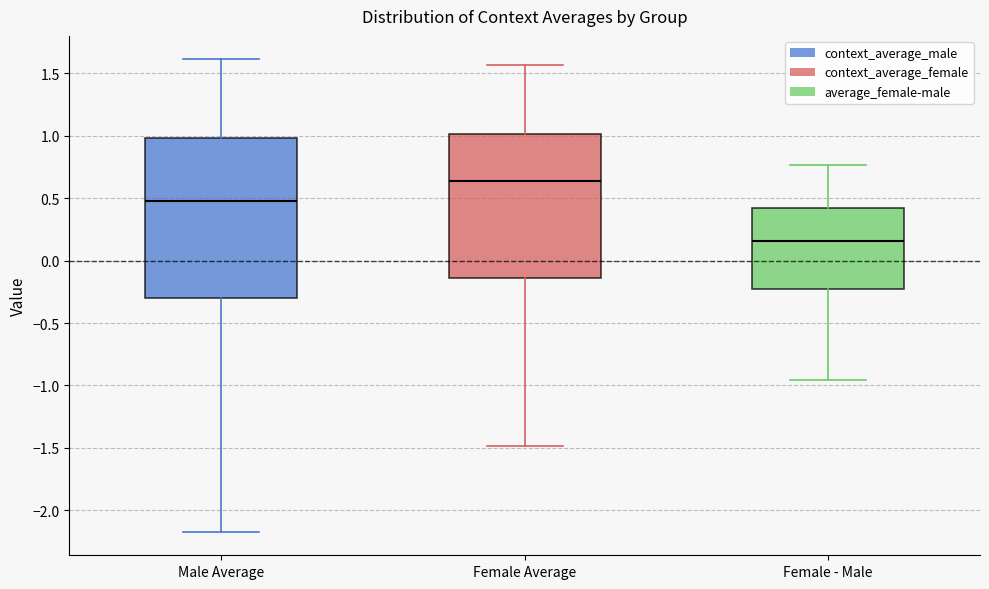

Reading left to right, read every box against the y-axis: the position of its median line, the range the box covers, and the ends of its whiskers. The values are not printed on the chart, so give them approximately, as read against the axis.

Male Average: median 0.45, box -0.30 to 1.00, whiskers -2.15 to 1.60
Female Average: median 0.65, box -0.15 to 1.00, whiskers -1.50 to 1.55
Female - Male: median 0.15, box -0.20 to 0.40, whiskers -0.95 to 0.75